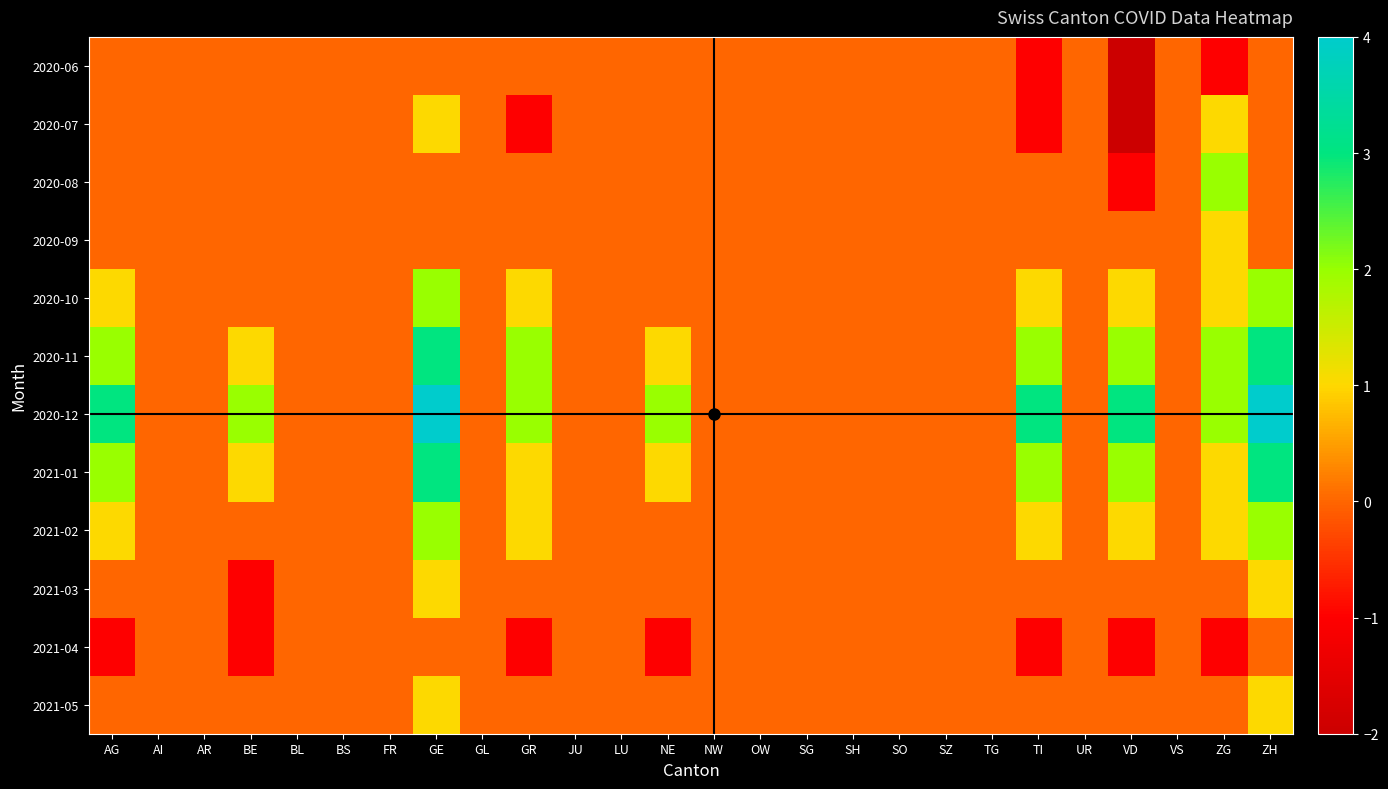

Reading left to right, list all the values displayed in this chart.

2020-06: AG=0	AI=0	AR=0	BE=0	BL=0	BS=0	FR=0	GE=0	GL=0	GR=0	JU=0	LU=0	NE=0	NW=0	OW=0	SG=0	SH=0	SO=0	SZ=0	TG=0	TI=-1	UR=0	VD=-2	VS=0	ZG=-1	ZH=0
2020-07: AG=0	AI=0	AR=0	BE=0	BL=0	BS=0	FR=0	GE=1	GL=0	GR=-1	JU=0	LU=0	NE=0	NW=0	OW=0	SG=0	SH=0	SO=0	SZ=0	TG=0	TI=-1	UR=0	VD=-2	VS=0	ZG=1	ZH=0
2020-08: AG=0	AI=0	AR=0	BE=0	BL=0	BS=0	FR=0	GE=0	GL=0	GR=0	JU=0	LU=0	NE=0	NW=0	OW=0	SG=0	SH=0	SO=0	SZ=0	TG=0	TI=0	UR=0	VD=-1	VS=0	ZG=2	ZH=0
2020-09: AG=0	AI=0	AR=0	BE=0	BL=0	BS=0	FR=0	GE=0	GL=0	GR=0	JU=0	LU=0	NE=0	NW=0	OW=0	SG=0	SH=0	SO=0	SZ=0	TG=0	TI=0	UR=0	VD=0	VS=0	ZG=1	ZH=0
2020-10: AG=1	AI=0	AR=0	BE=0	BL=0	BS=0	FR=0	GE=2	GL=0	GR=1	JU=0	LU=0	NE=0	NW=0	OW=0	SG=0	SH=0	SO=0	SZ=0	TG=0	TI=1	UR=0	VD=1	VS=0	ZG=1	ZH=2
2020-11: AG=2	AI=0	AR=0	BE=1	BL=0	BS=0	FR=0	GE=3	GL=0	GR=2	JU=0	LU=0	NE=1	NW=0	OW=0	SG=0	SH=0	SO=0	SZ=0	TG=0	TI=2	UR=0	VD=2	VS=0	ZG=2	ZH=3
2020-12: AG=3	AI=0	AR=0	BE=2	BL=0	BS=0	FR=0	GE=4	GL=0	GR=2	JU=0	LU=0	NE=2	NW=0	OW=0	SG=0	SH=0	SO=0	SZ=0	TG=0	TI=3	UR=0	VD=3	VS=0	ZG=2	ZH=4
2021-01: AG=2	AI=0	AR=0	BE=1	BL=0	BS=0	FR=0	GE=3	GL=0	GR=1	JU=0	LU=0	NE=1	NW=0	OW=0	SG=0	SH=0	SO=0	SZ=0	TG=0	TI=2	UR=0	VD=2	VS=0	ZG=1	ZH=3
2021-02: AG=1	AI=0	AR=0	BE=0	BL=0	BS=0	FR=0	GE=2	GL=0	GR=1	JU=0	LU=0	NE=0	NW=0	OW=0	SG=0	SH=0	SO=0	SZ=0	TG=0	TI=1	UR=0	VD=1	VS=0	ZG=1	ZH=2
2021-03: AG=0	AI=0	AR=0	BE=-1	BL=0	BS=0	FR=0	GE=1	GL=0	GR=0	JU=0	LU=0	NE=0	NW=0	OW=0	SG=0	SH=0	SO=0	SZ=0	TG=0	TI=0	UR=0	VD=0	VS=0	ZG=0	ZH=1
2021-04: AG=-1	AI=0	AR=0	BE=-1	BL=0	BS=0	FR=0	GE=0	GL=0	GR=-1	JU=0	LU=0	NE=-1	NW=0	OW=0	SG=0	SH=0	SO=0	SZ=0	TG=0	TI=-1	UR=0	VD=-1	VS=0	ZG=-1	ZH=0
2021-05: AG=0	AI=0	AR=0	BE=0	BL=0	BS=0	FR=0	GE=1	GL=0	GR=0	JU=0	LU=0	NE=0	NW=0	OW=0	SG=0	SH=0	SO=0	SZ=0	TG=0	TI=0	UR=0	VD=0	VS=0	ZG=0	ZH=1